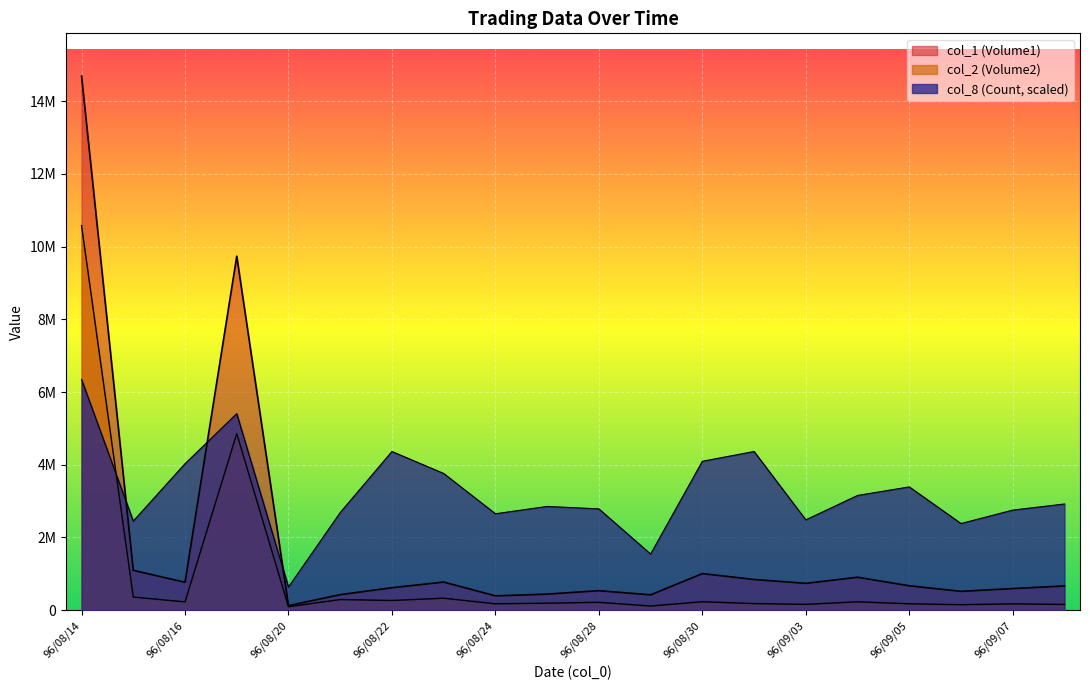

What are all the series names shown in the legend?

col_2 (Volume2), col_1 (Volume1), col_8 (Count)